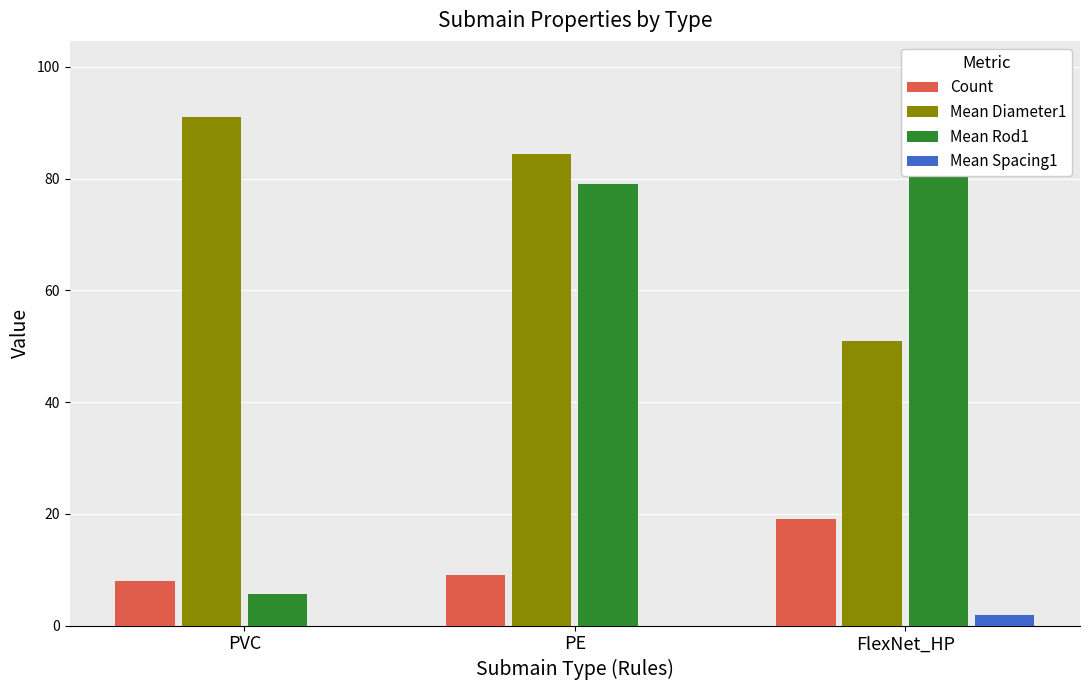

Rank the series by their average value, from highest to lowest.

Mean Diameter1, Mean Rod1, Count, Mean Spacing1